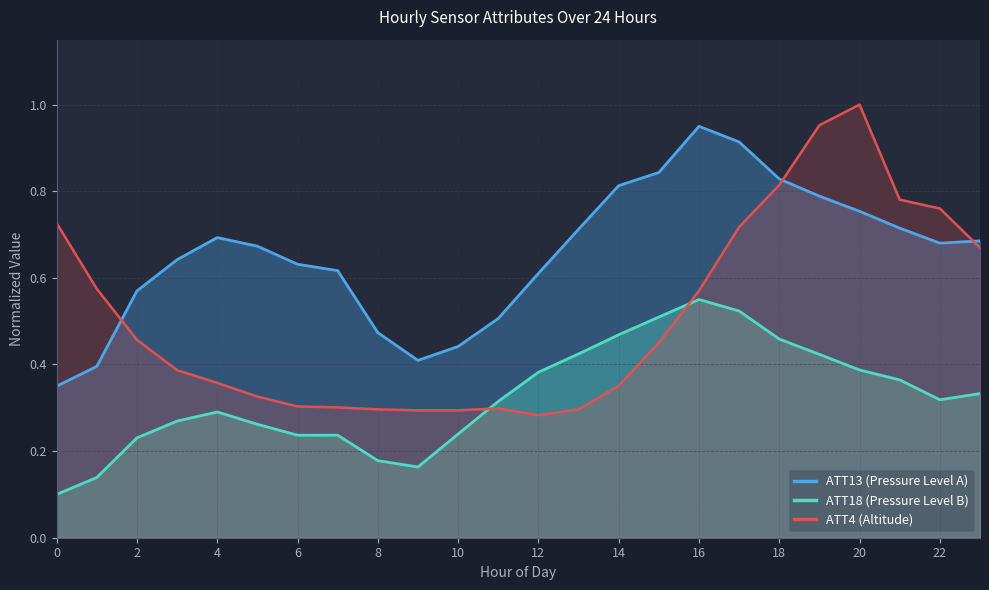

What is the difference between the second highest and second lowest values in the ATT4 (Altitude) series?

0.7